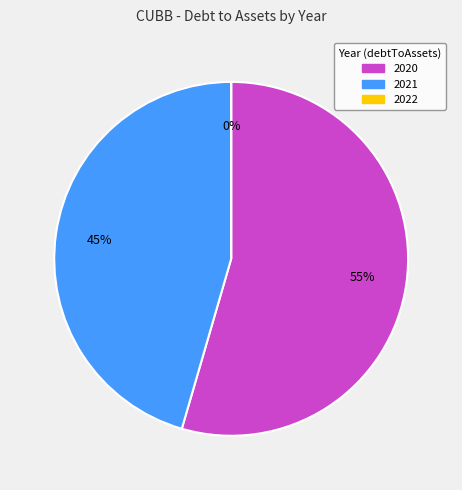

Which category has the smallest portion of the pie?

2022